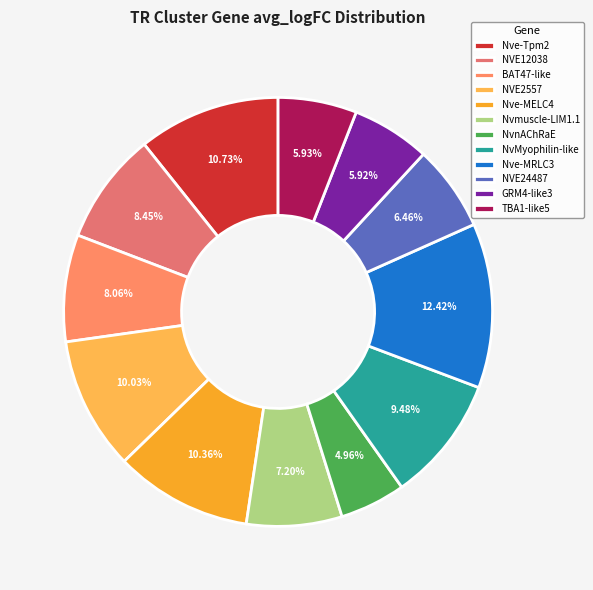

Which has a higher value, BAT47-like or NVE2557?

NVE2557